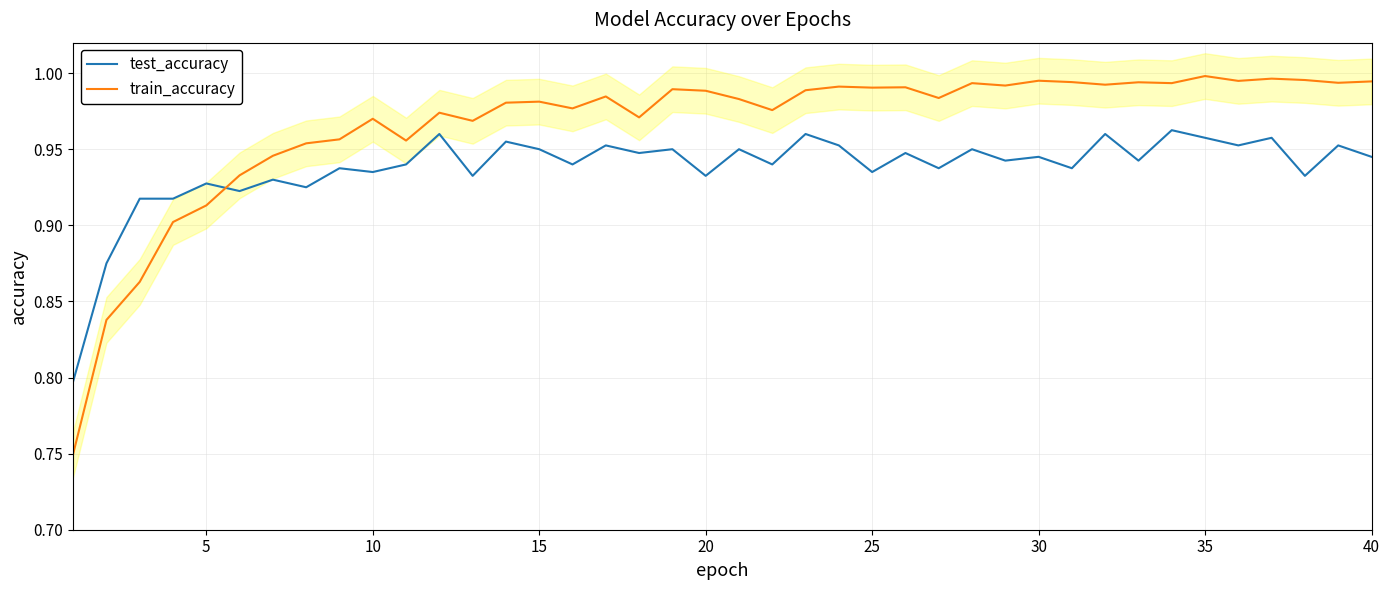

How many intersections are there between train_accuracy and test_accuracy?

1